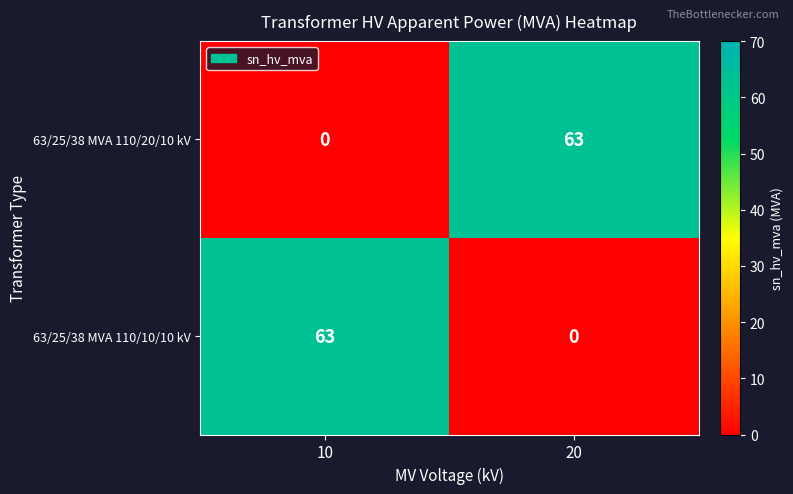

What is the approximate value of 63/25/38 MVA 110/10/10 kV at 10?

63